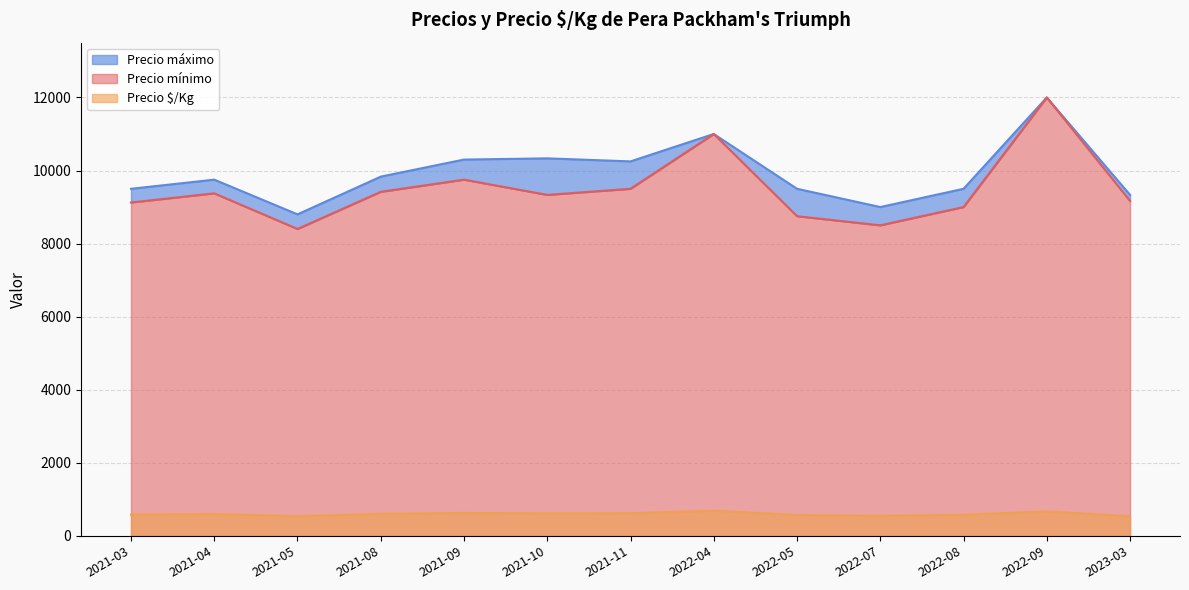

What is the label of the 27th point from the left?

2022-07